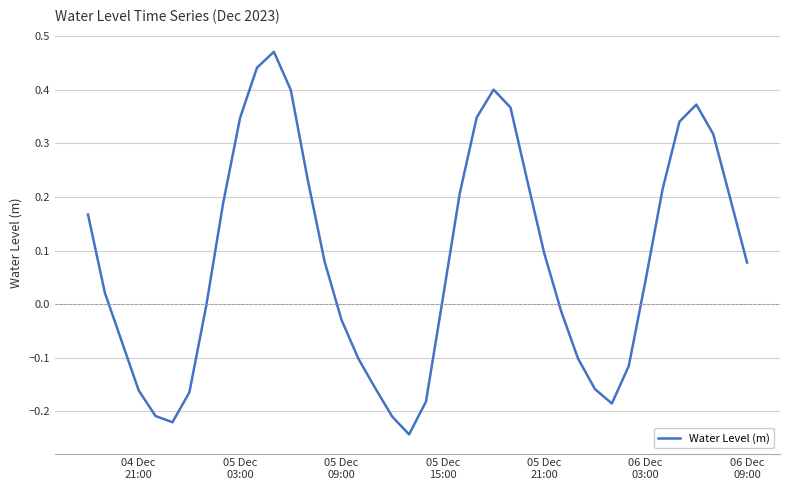

What is the difference between the maximum and minimum values?

0.7